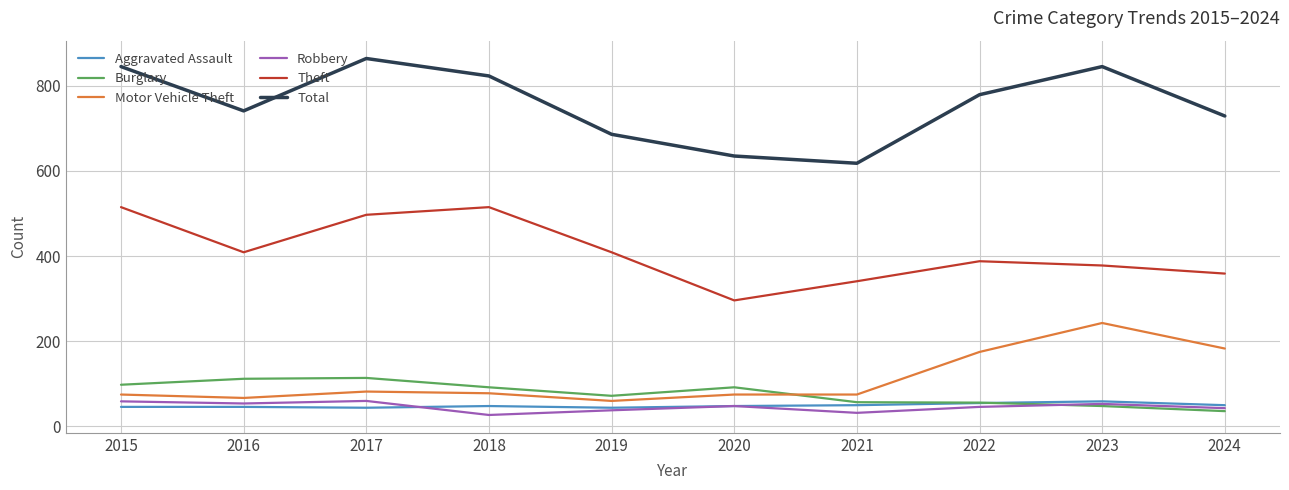

At which category does Burglary reach its first local valley?

2019